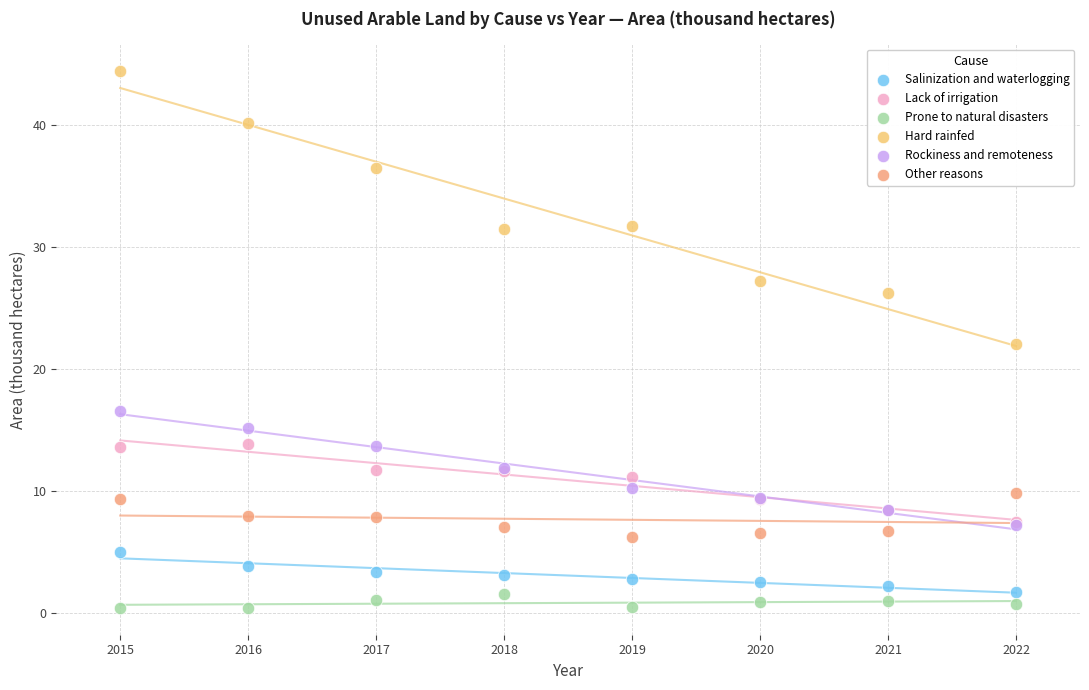

Which series reaches the maximum Y coordinate?

Hard rainfed